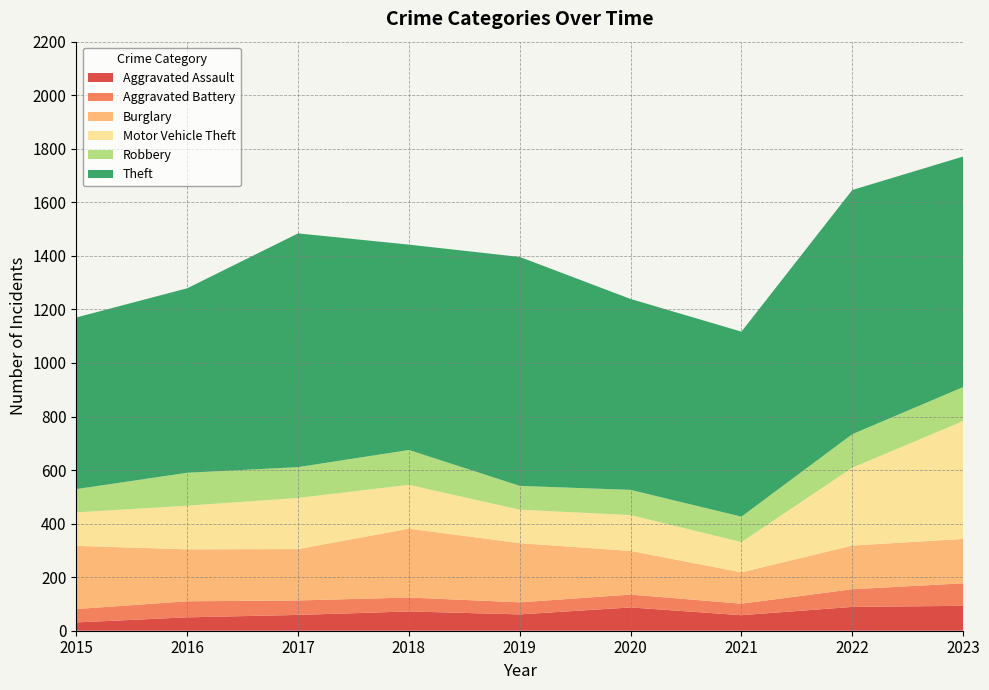

Reading left to right, list all the values displayed in this chart.

Aggravated Assault: 2015=31	2016=50	2017=59	2018=72	2019=61	2020=87	2021=58	2022=89	2023=93
Aggravated Battery: 2015=50	2016=60	2017=54	2018=52	2019=45	2020=48	2021=43	2022=66	2023=84
Burglary: 2015=236	2016=194	2017=192	2018=257	2019=221	2020=163	2021=117	2022=163	2023=166
Motor Vehicle Theft: 2015=125	2016=163	2017=191	2018=164	2019=125	2020=134	2021=113	2022=291	2023=440
Robbery: 2015=87	2016=123	2017=115	2018=130	2019=89	2020=94	2021=95	2022=125	2023=127
Theft: 2015=641	2016=689	2017=873	2018=767	2019=855	2020=713	2021=691	2022=912	2023=861